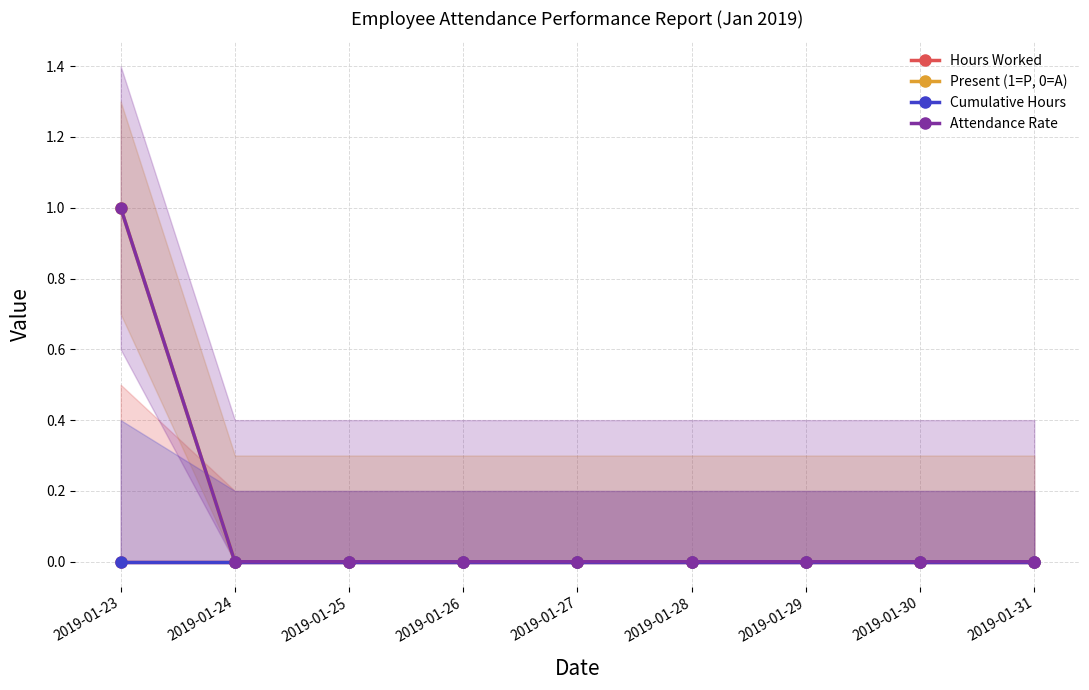

True or false: Attendance Rate has more than 1 points higher than both neighbors.

False